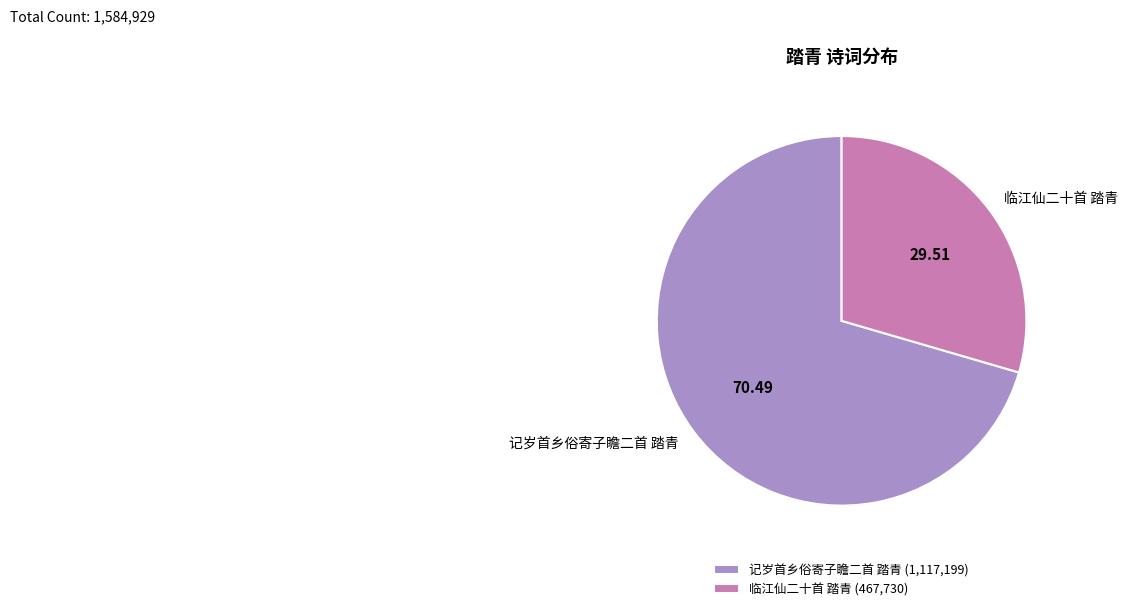

Is the sum of 临江仙二十首 踏青 and 记岁首乡俗寄子瞻二首 踏青 greater than half?

Yes